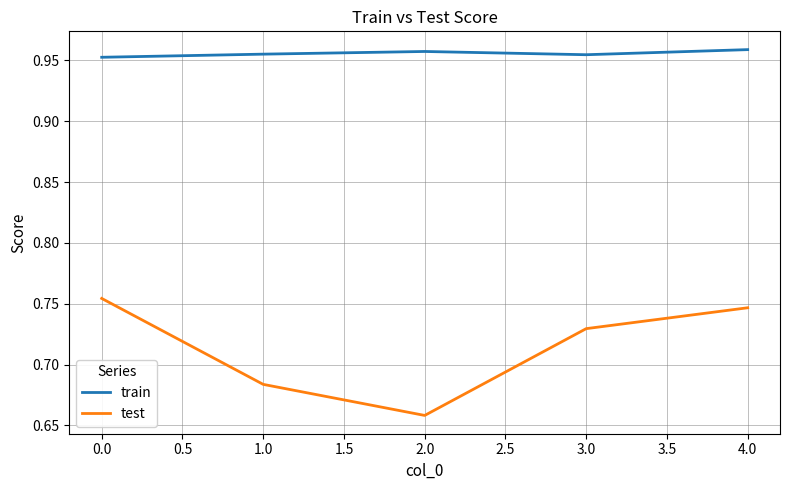

Which series has the largest total across all categories?

train